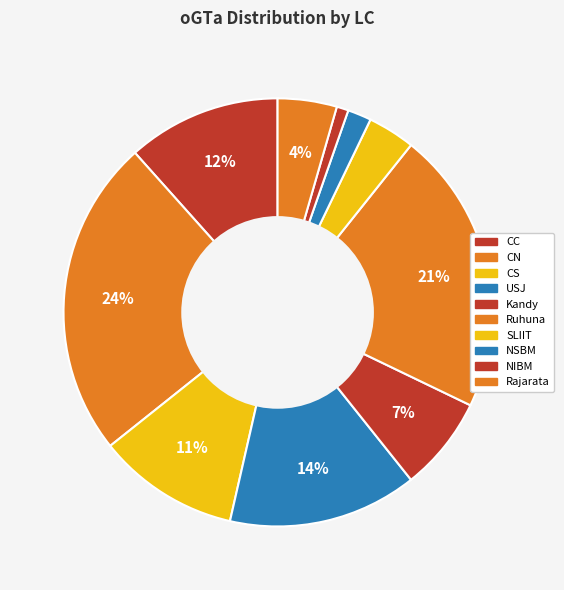

Do CC and CS together represent more than half of the pie?

No